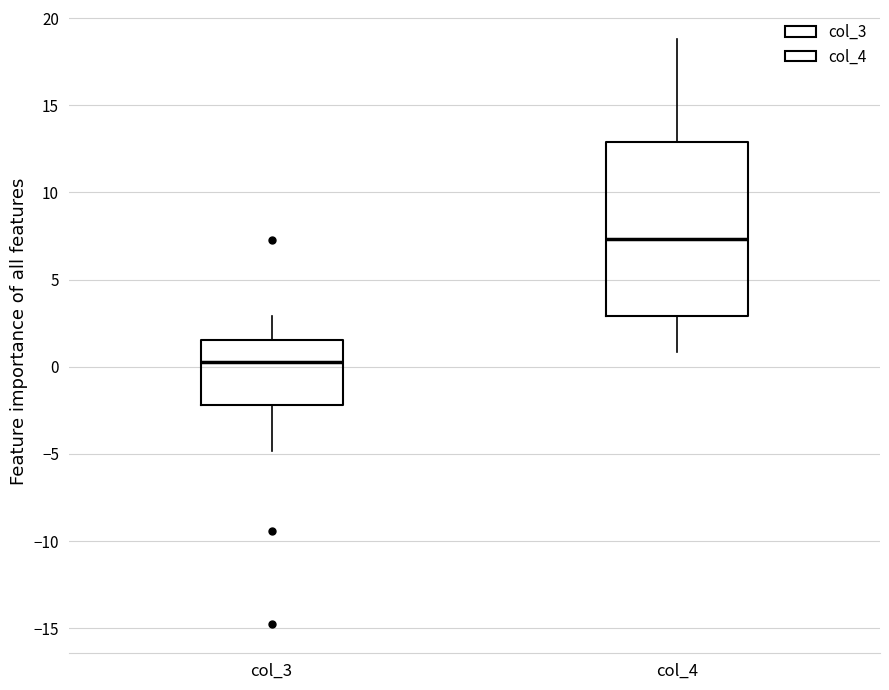

Comparing the boxes themselves (not the whiskers), which one is the tallest?

col_4